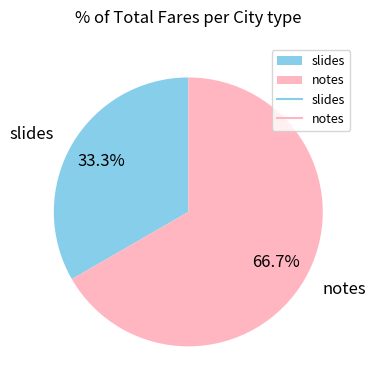

To the nearest percent, what is the average slice percentage?

50%